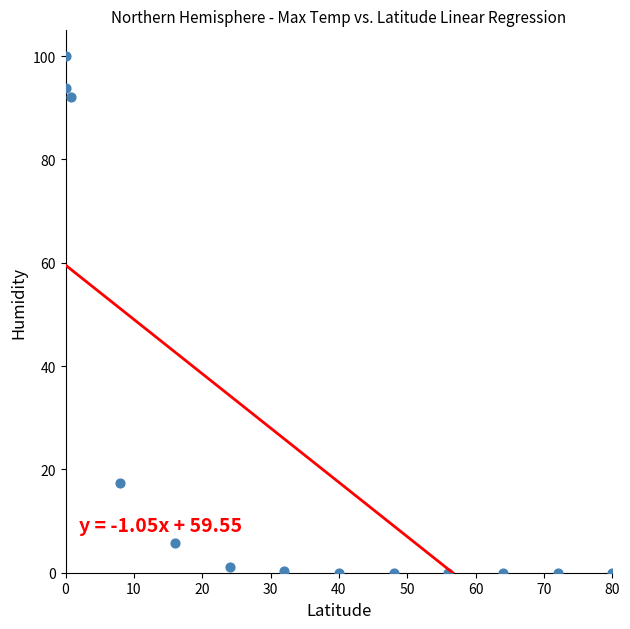

What Y value in the scatter plot is closest to 50?

17.4